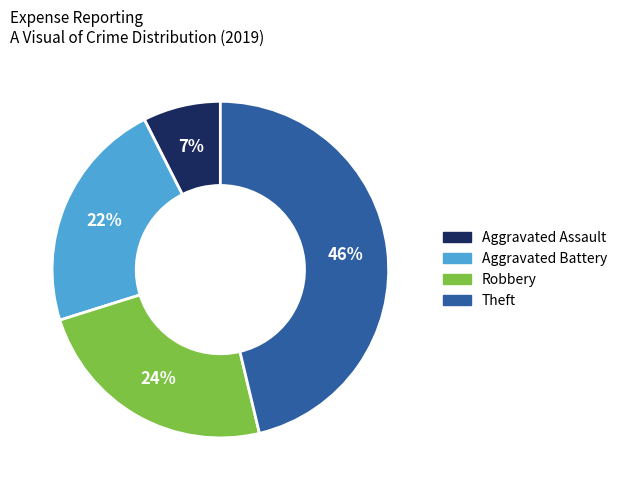

Does Theft represent more than half of the total?

No